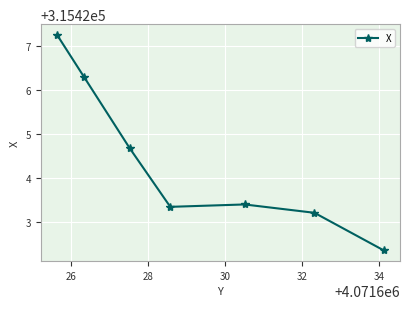

Reading left to right, what are all the values shown in this chart?

315427.3	315426.3	315424.7	315423.4	315423.4	315423.2	315422.4